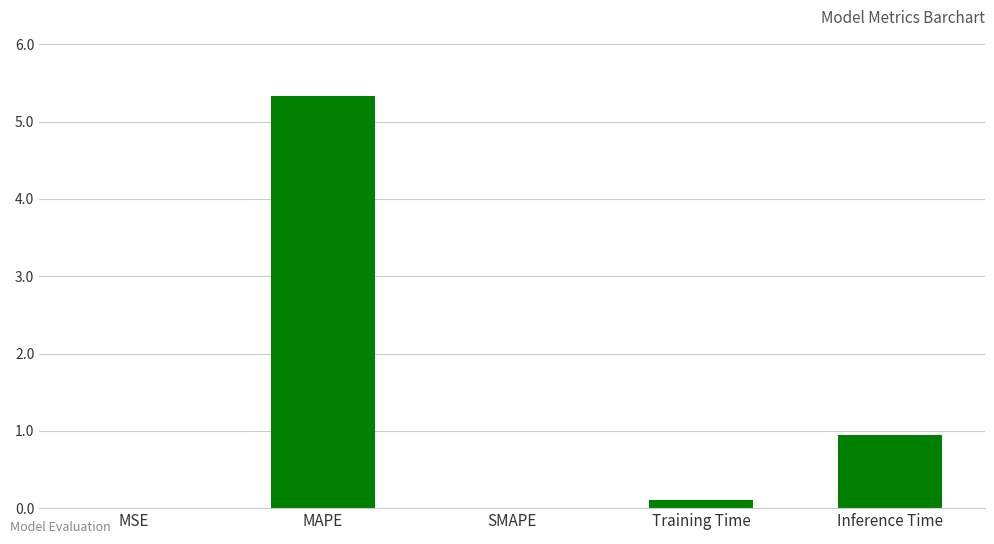

Which category has the highest value across all series?

MAPE